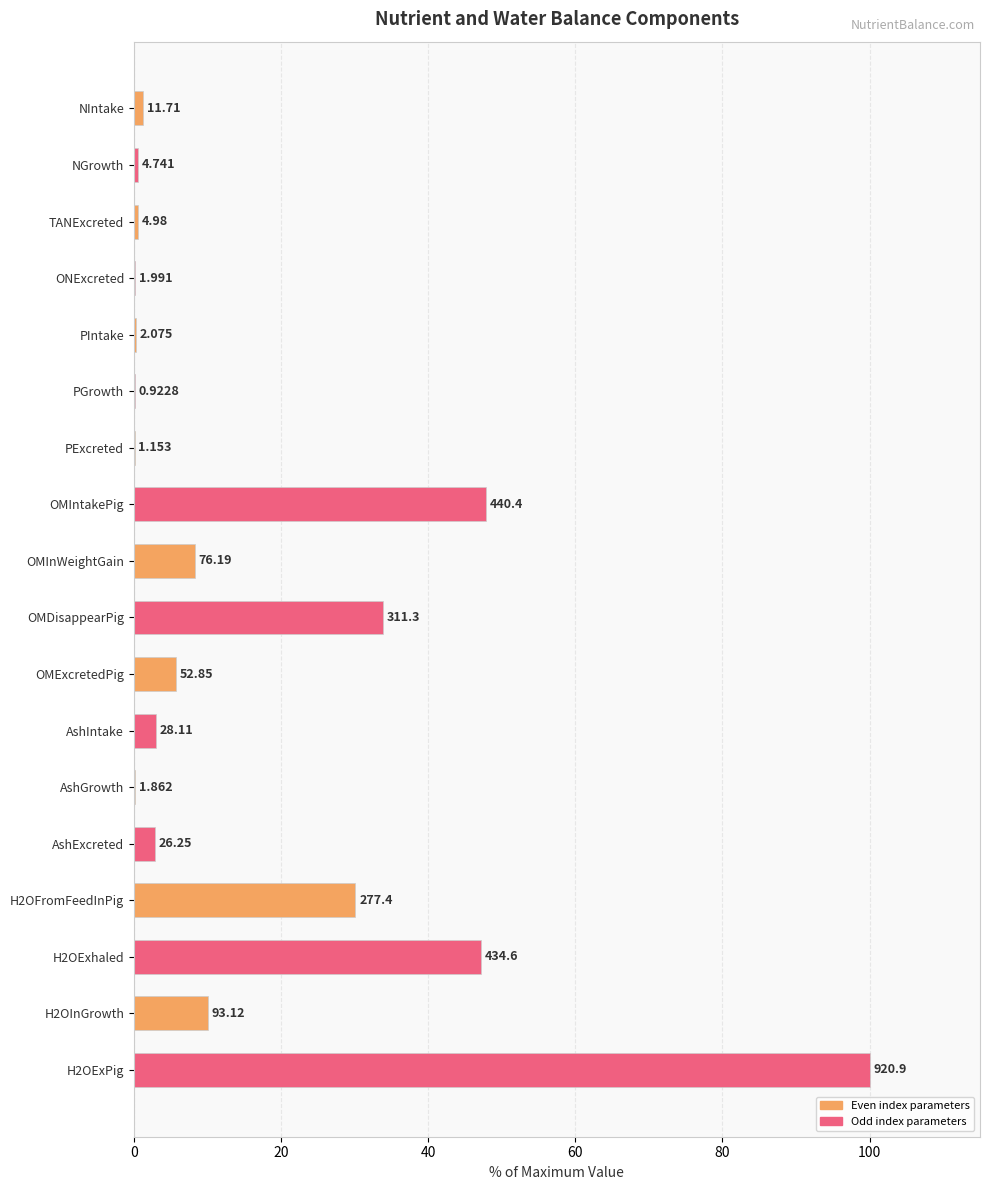

Are the bars horizontal?

Yes